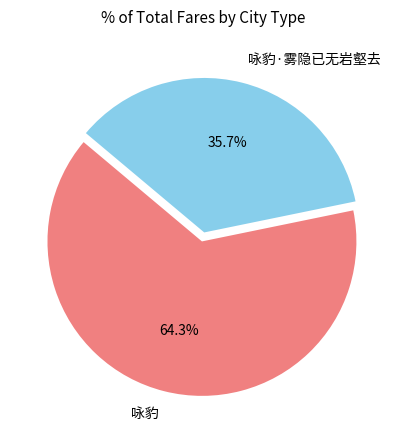

How many segments does this pie chart have?

2